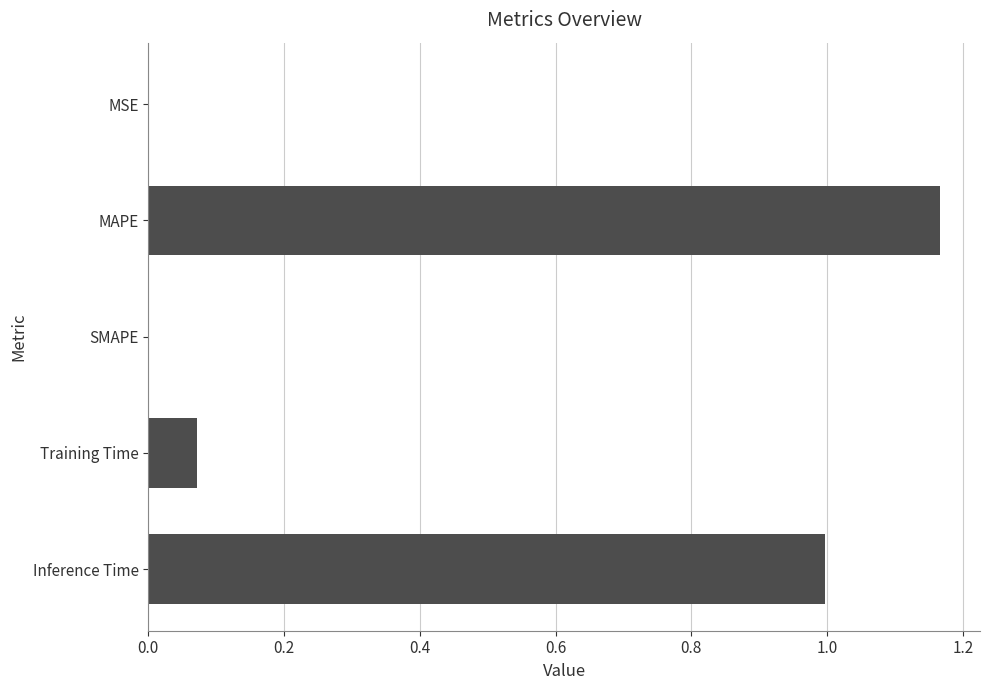

The chart shows a value of 0.4 at MAPE. True or false?

False